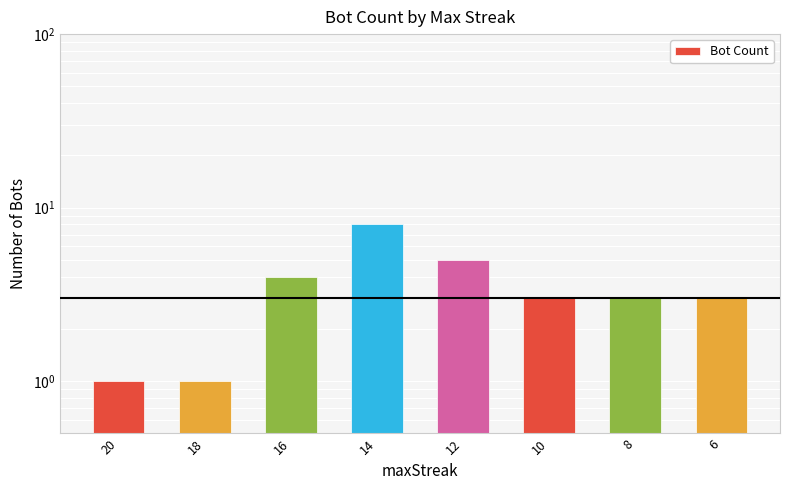

Reading left to right, transcribe all the data shown in this chart.

1	1	4	8	5	3	3	3